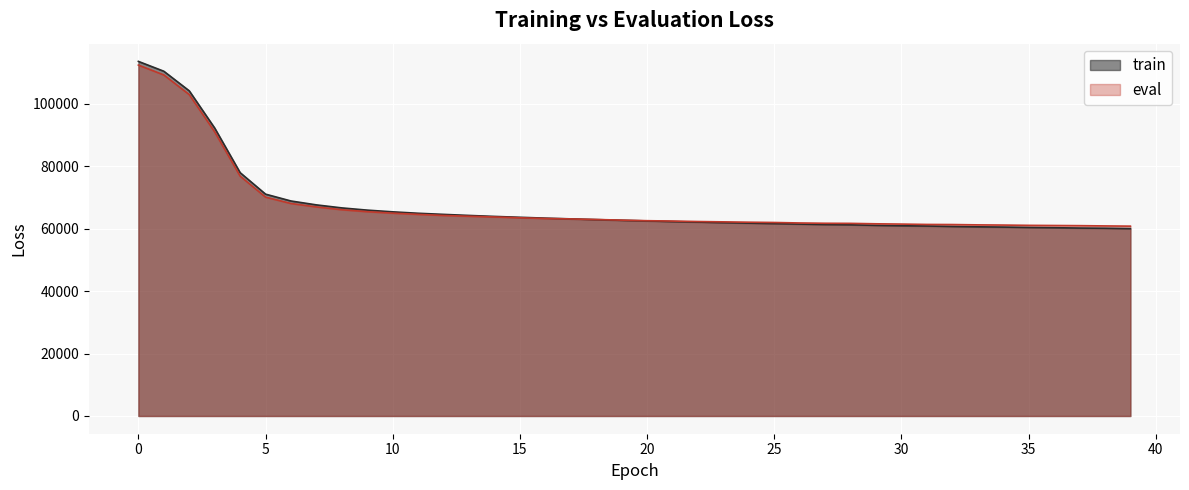

The eval series shows 62076.1 at 24. True or false?

True